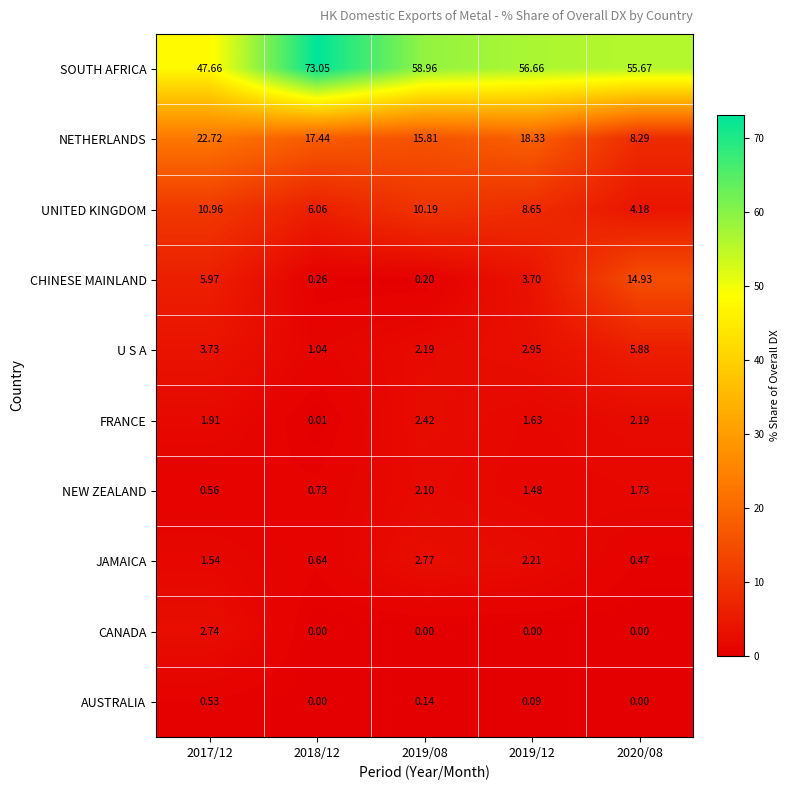

What is the total value across all series at 2019/08?

94.8